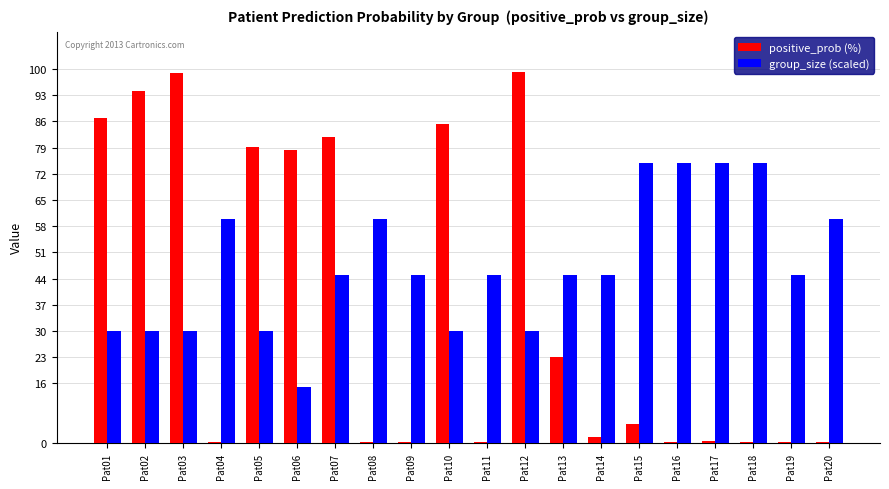

Which series has the largest total across all categories?

group_size (scaled)